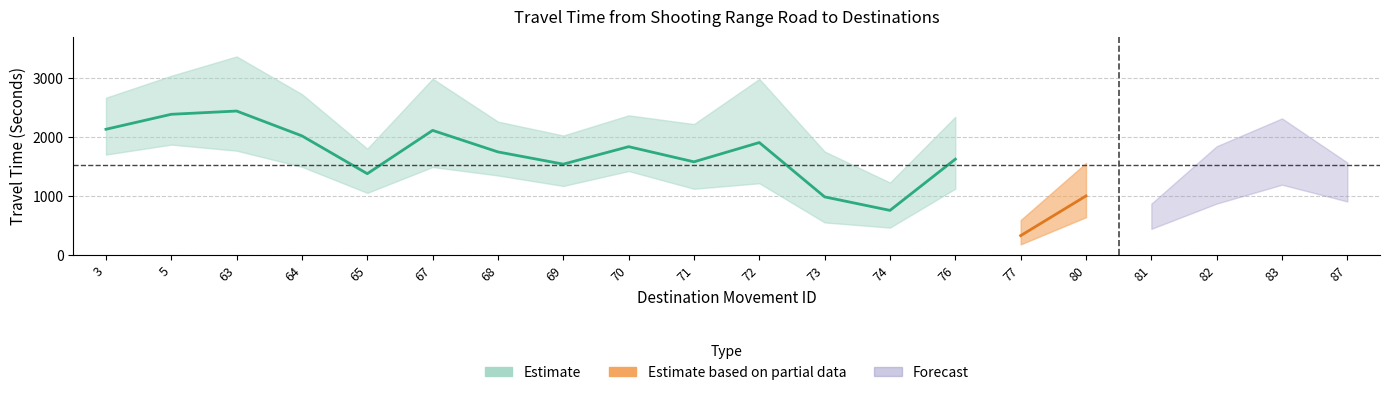

At which label does Range - Upper Bound Travel Time (Seconds) reach its minimum?

77